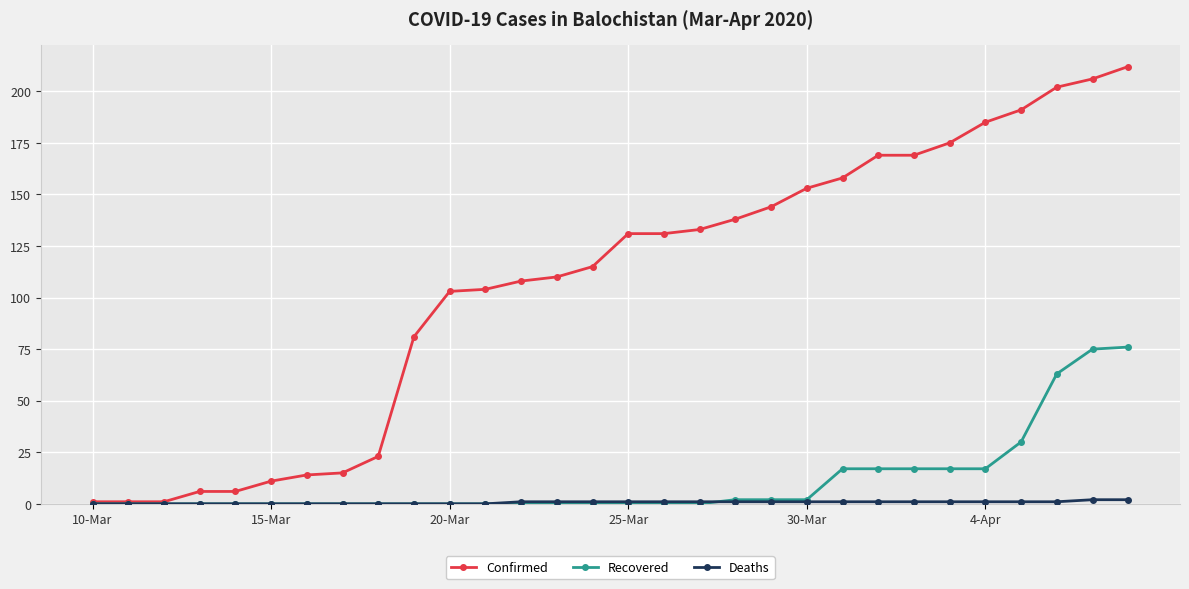

Which series has the largest range (max minus min)?

Confirmed